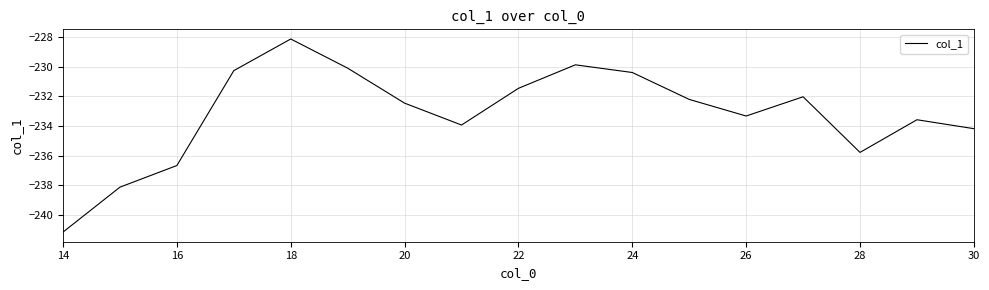

Is this an area chart (filled region under the line)?

No